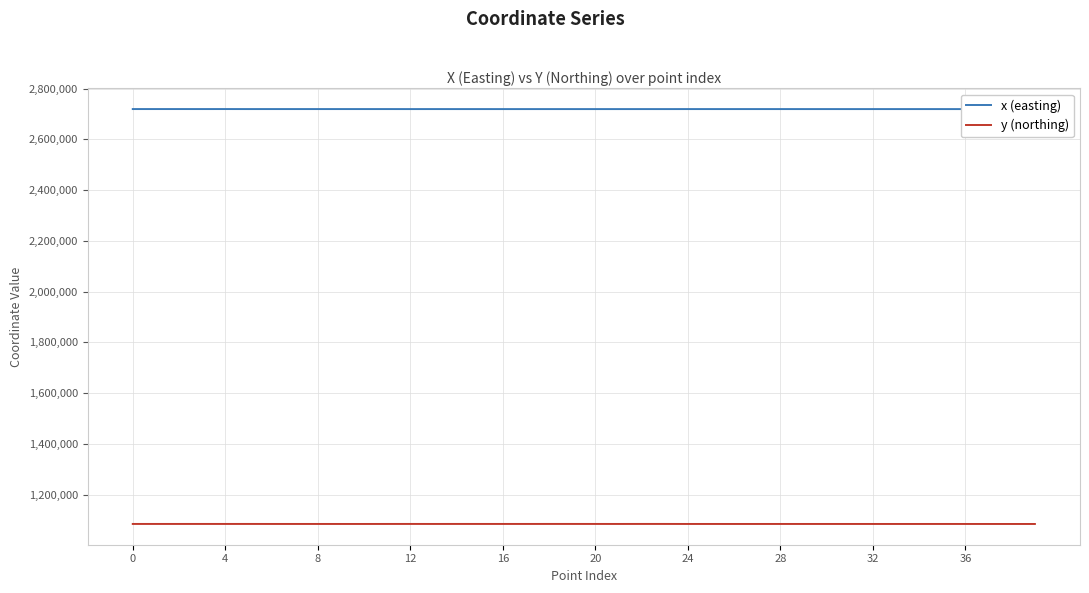

What is the sum of all x (easting) values?

108758494.4